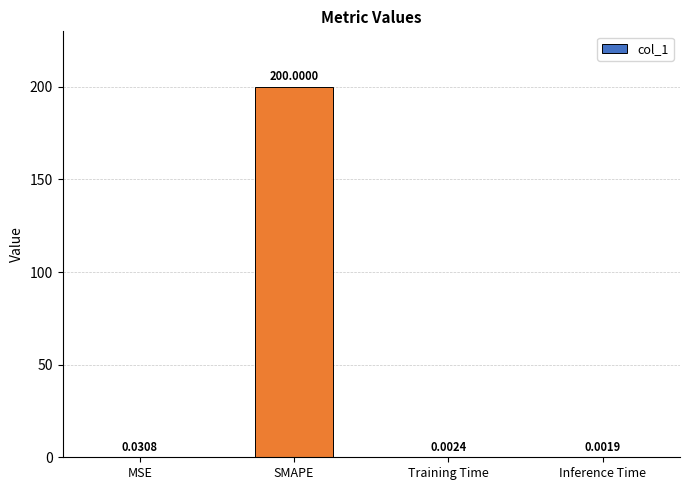

What is the sum of all values?

200.0